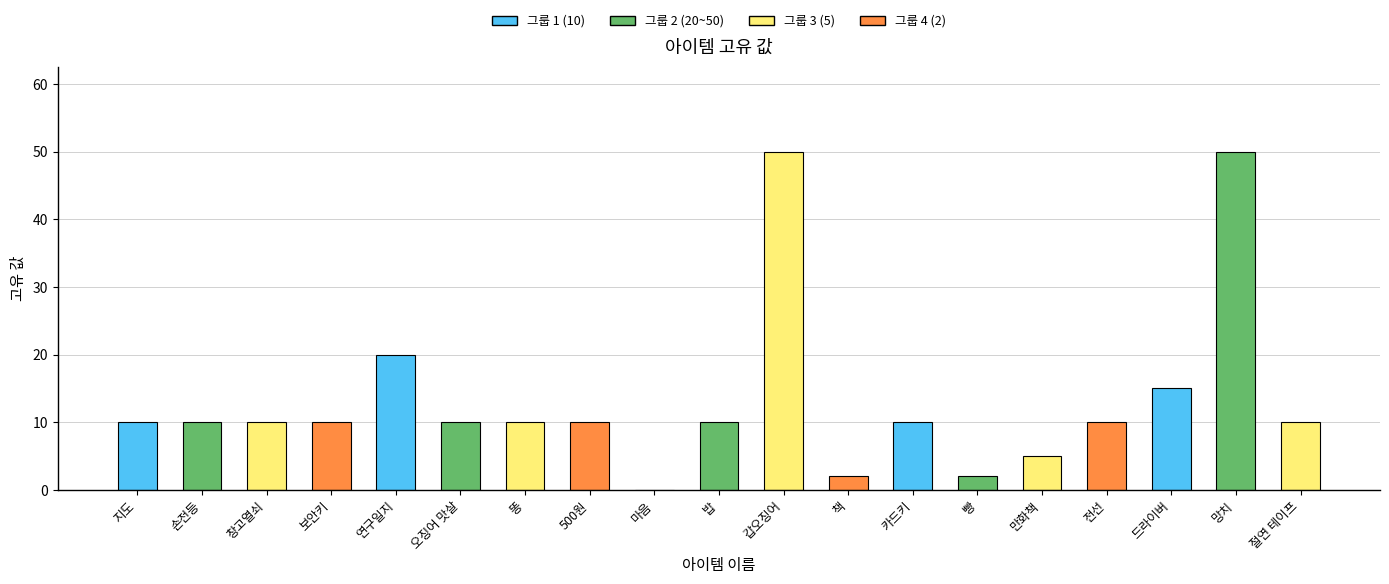

What is the change in value from 연구일지 to 망치?

+30